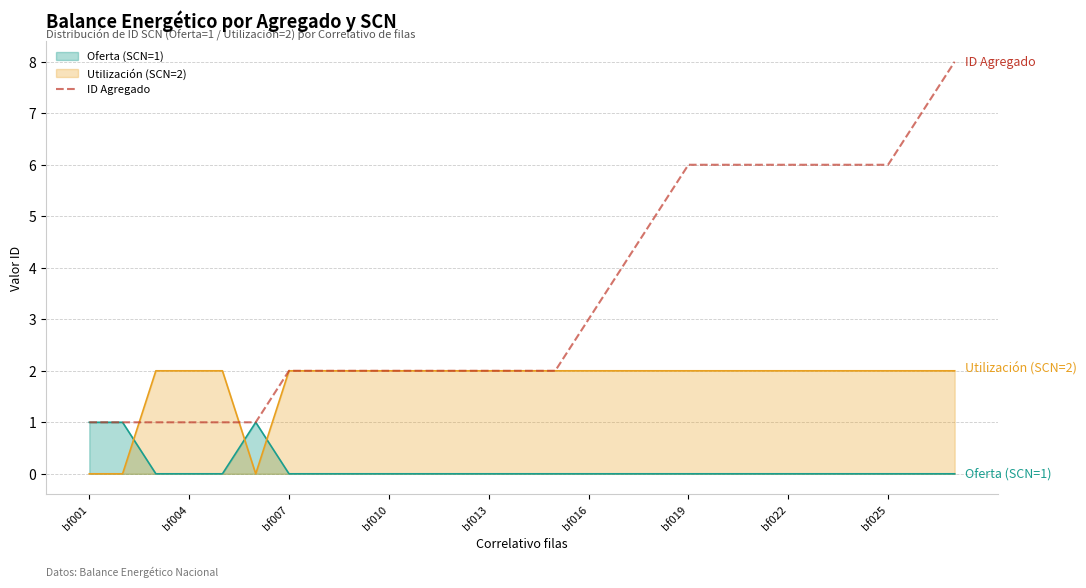

How many data points are above 2?

12